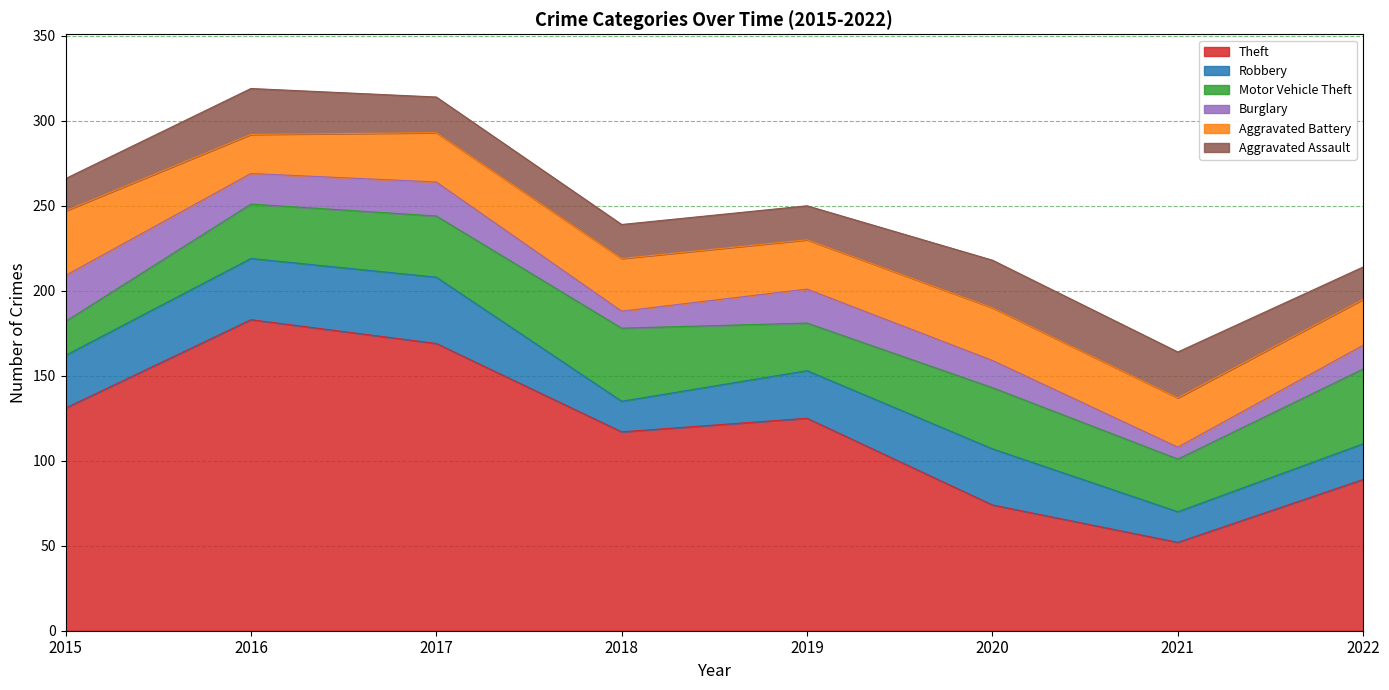

What are all the series names shown in the legend?

Theft, Robbery, Motor Vehicle Theft, Burglary, Aggravated Battery, Aggravated Assault